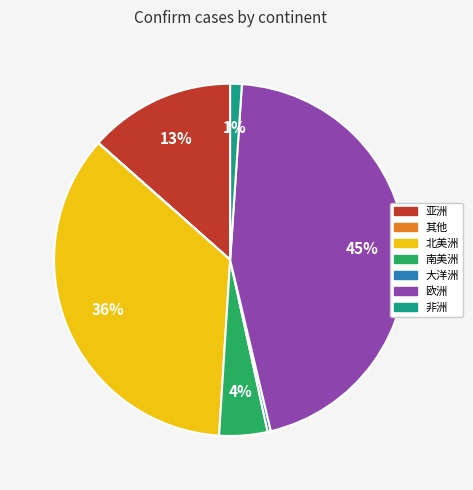

To the nearest percent, what portion does 南美洲 represent?

4%